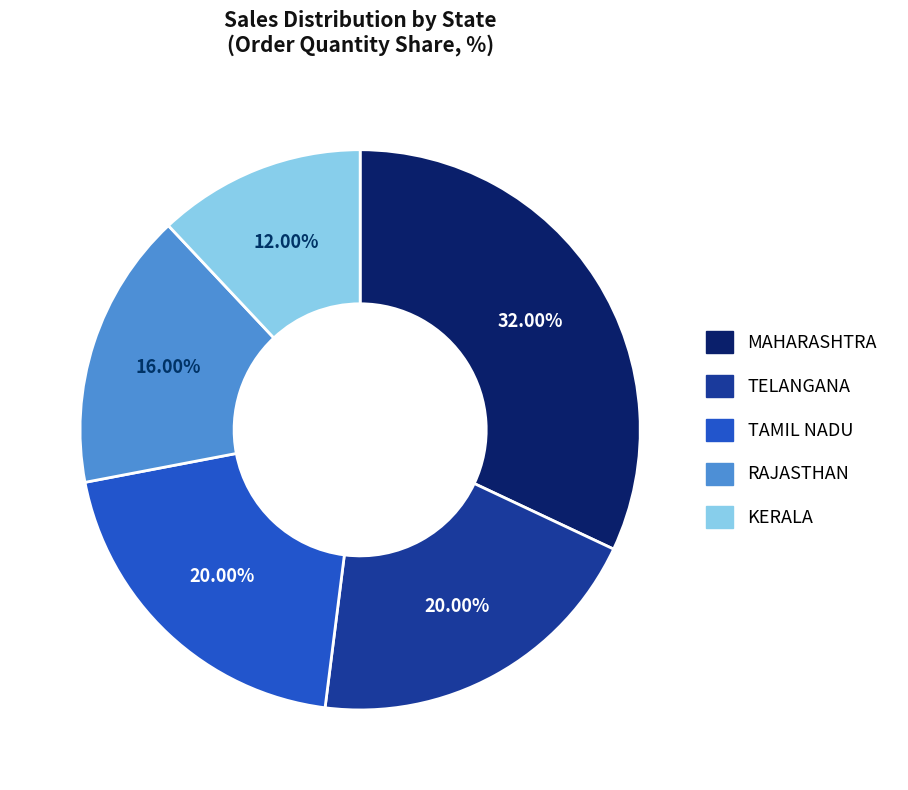

Is there any slice that represents more than half of the pie?

No